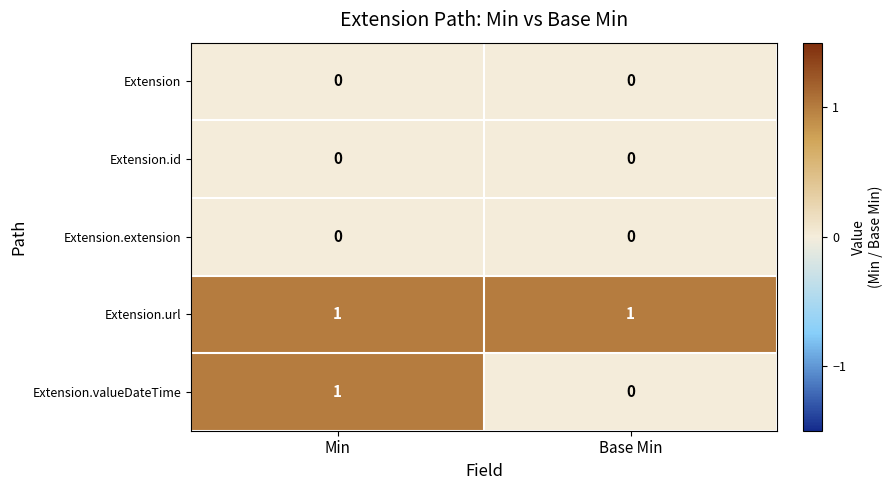

The value of Extension.url at Base Min is 1. True or false?

True